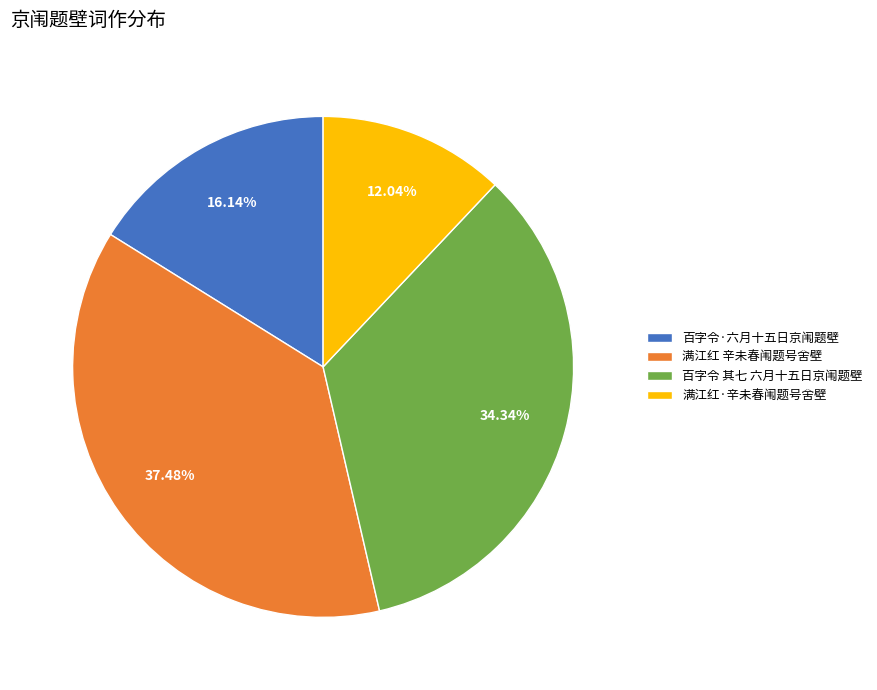

To the nearest percent, what is the difference between the 百字令 其七 六月十五日京闱题壁 and 百字令·六月十五日京闱题壁 slice percentages?

18%